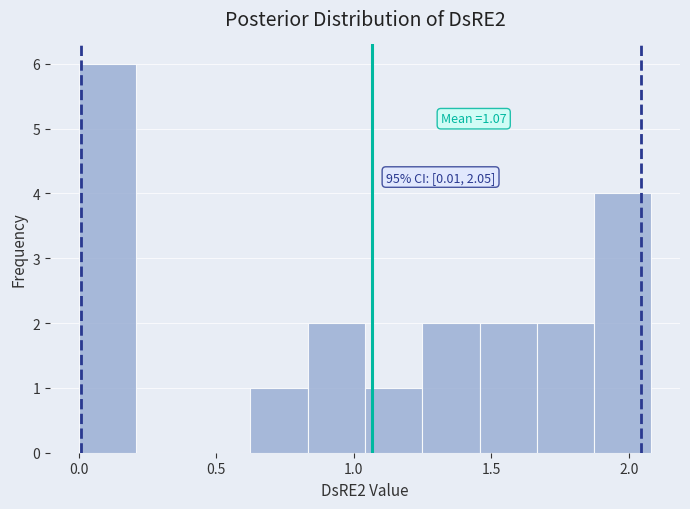

Over which range of the x-axis is the bar tallest?

0.00 to 0.20